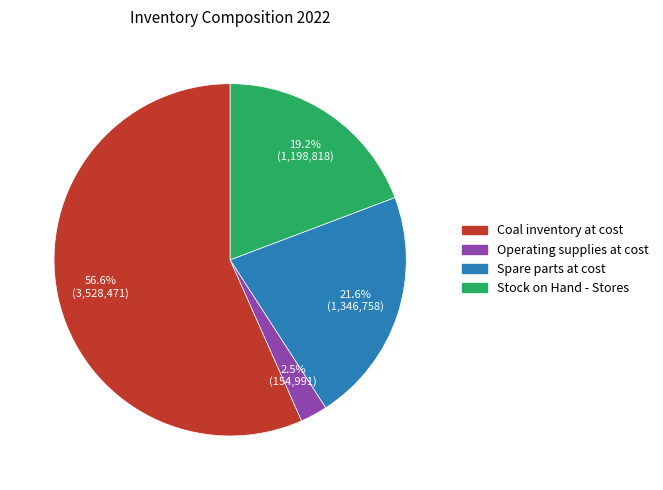

How many segments does this pie chart have?

4